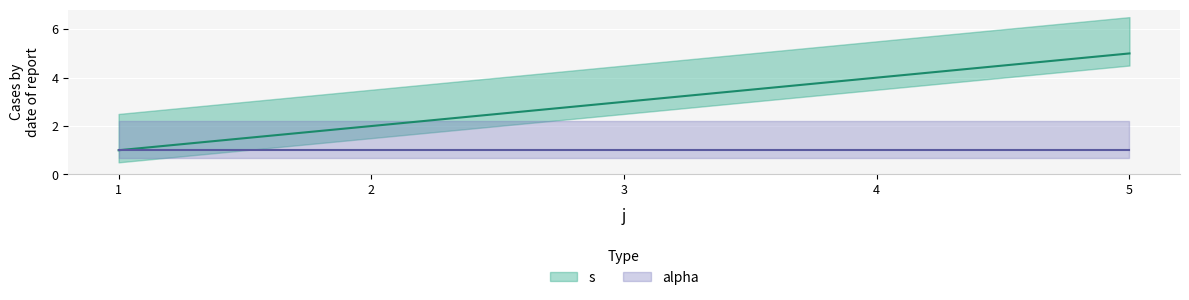

What is the greatest value displayed?

5